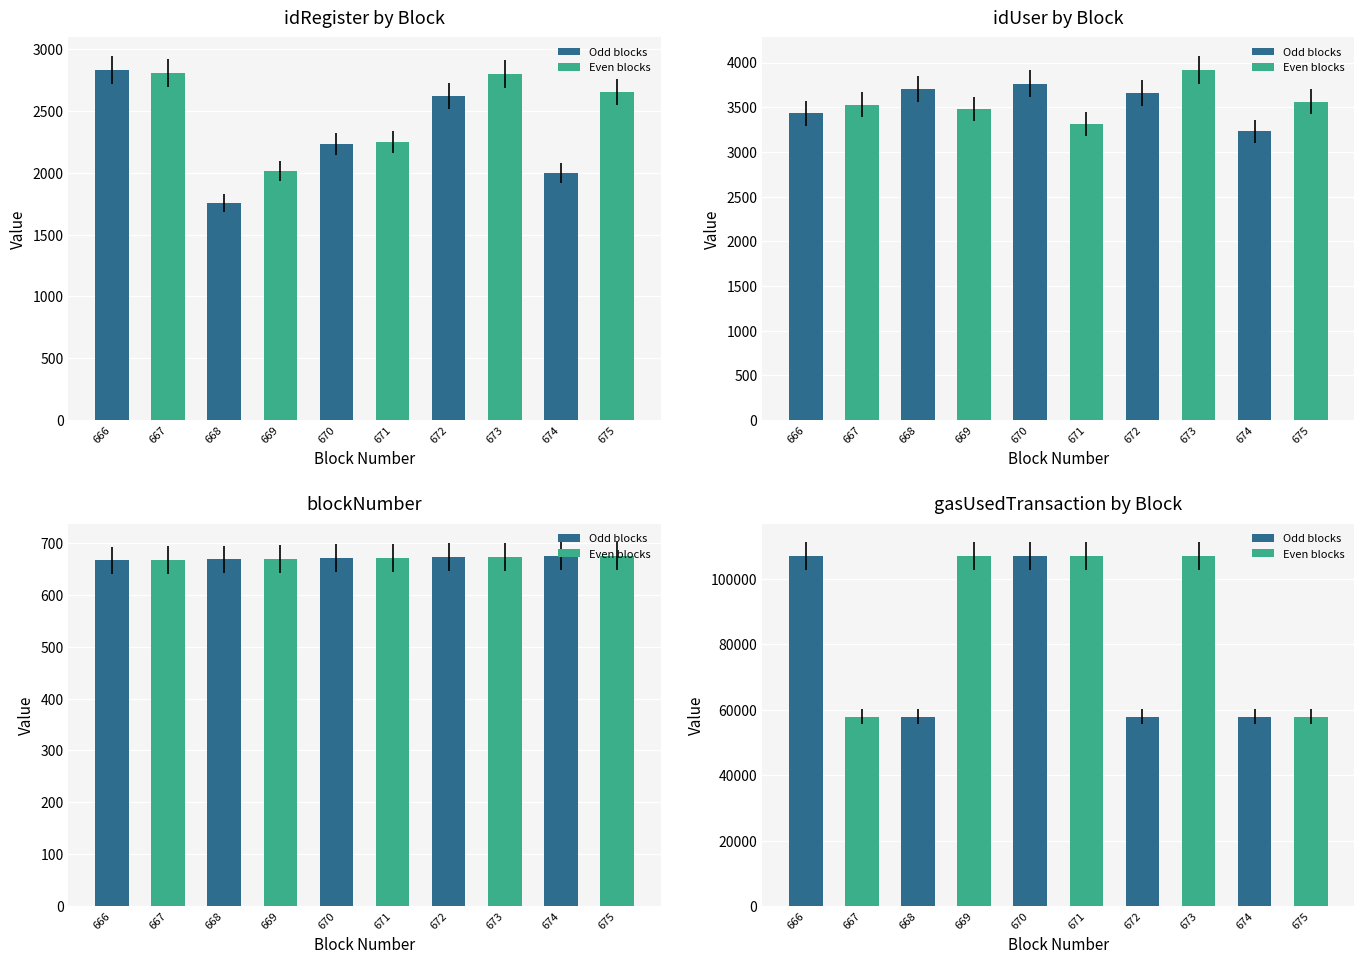

Which series has the largest total across all categories?

gasUsedTransaction